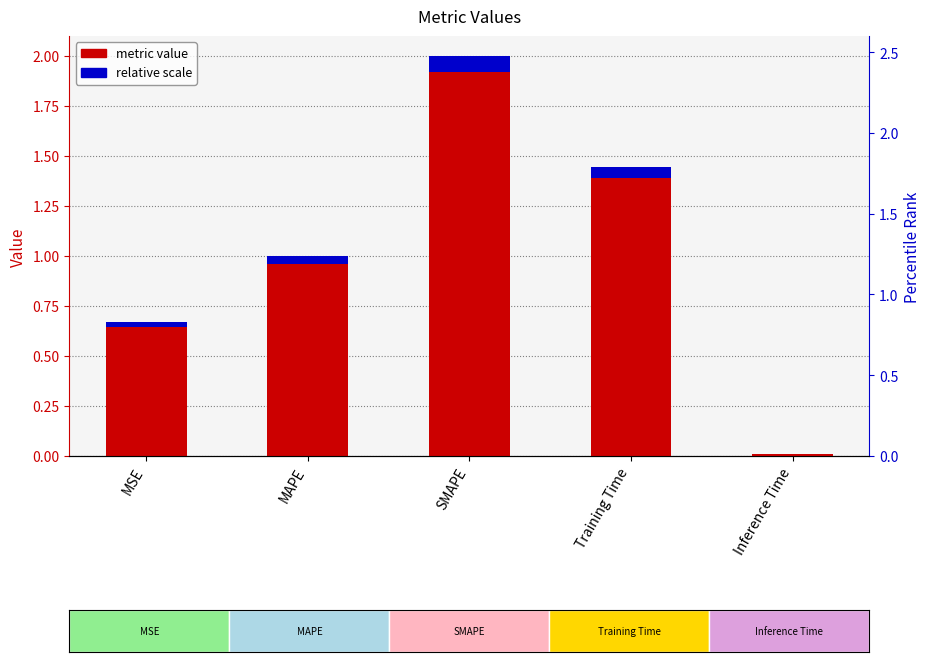

Reading left to right, what are all the values shown in this chart?

MSE=0.7	MAPE=1.0	SMAPE=2.0	Training Time=1.4	Inference Time=0.0